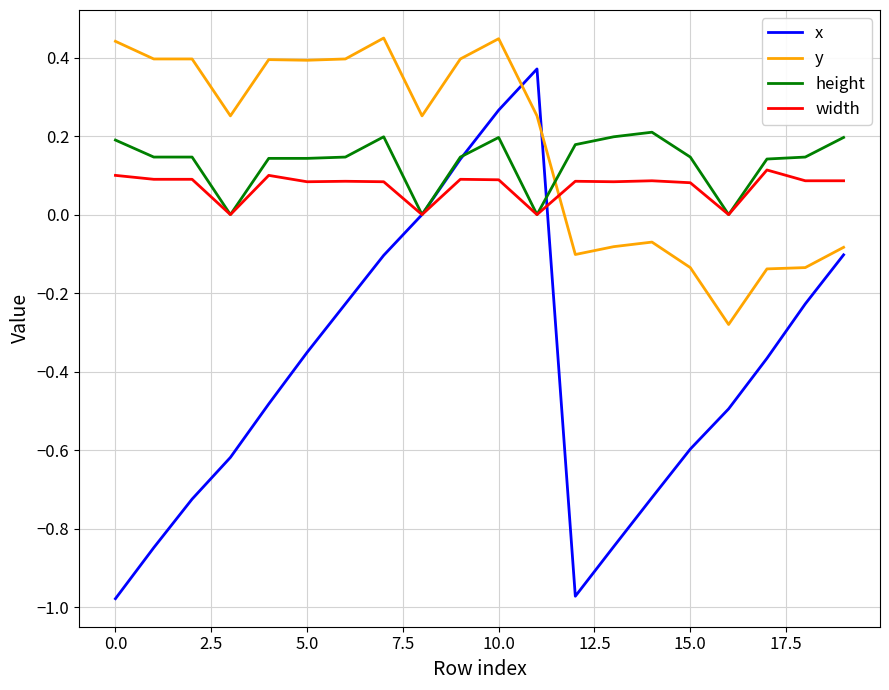

Rank the series by their maximum value, from lowest to highest.

width, height, x, y